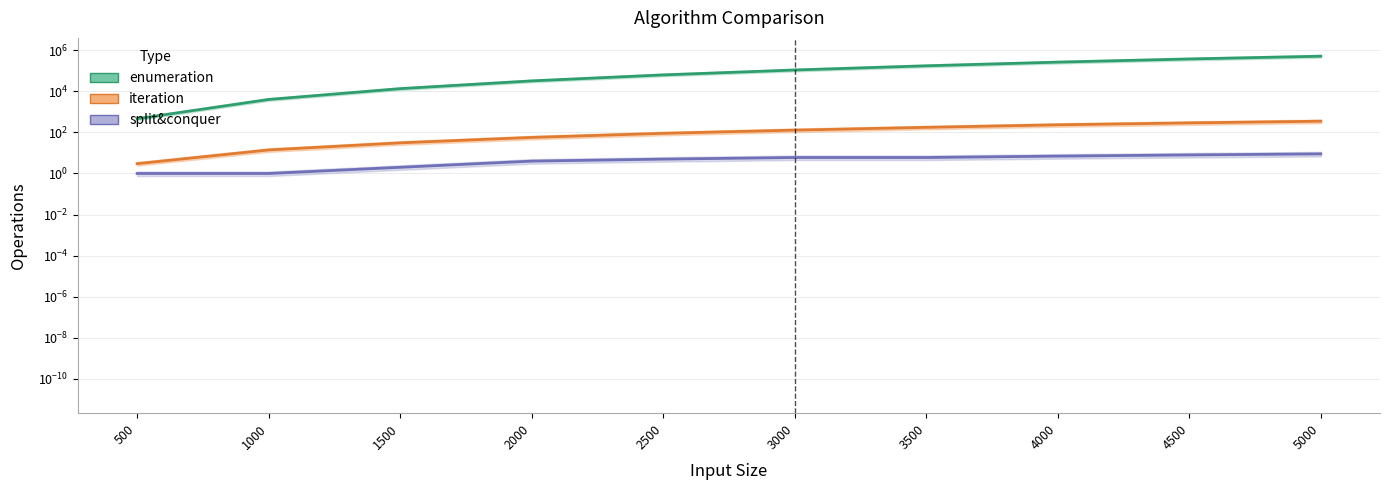

Reading right to left, list all the values displayed in this chart.

enumeration: 5000=512441	4500=375915	4000=263390	3500=174671	3000=108992	2500=62969	2000=32173	1500=13492	1000=4013	500=463
iteration: 5000=351	4500=290	4000=234	3500=176	3000=129	2500=90	2000=57	1500=31	1000=14	500=3
split&conquer: 5000=9	4500=8	4000=7	3500=6	3000=6	2500=5	2000=4	1500=2	1000=1	500=1